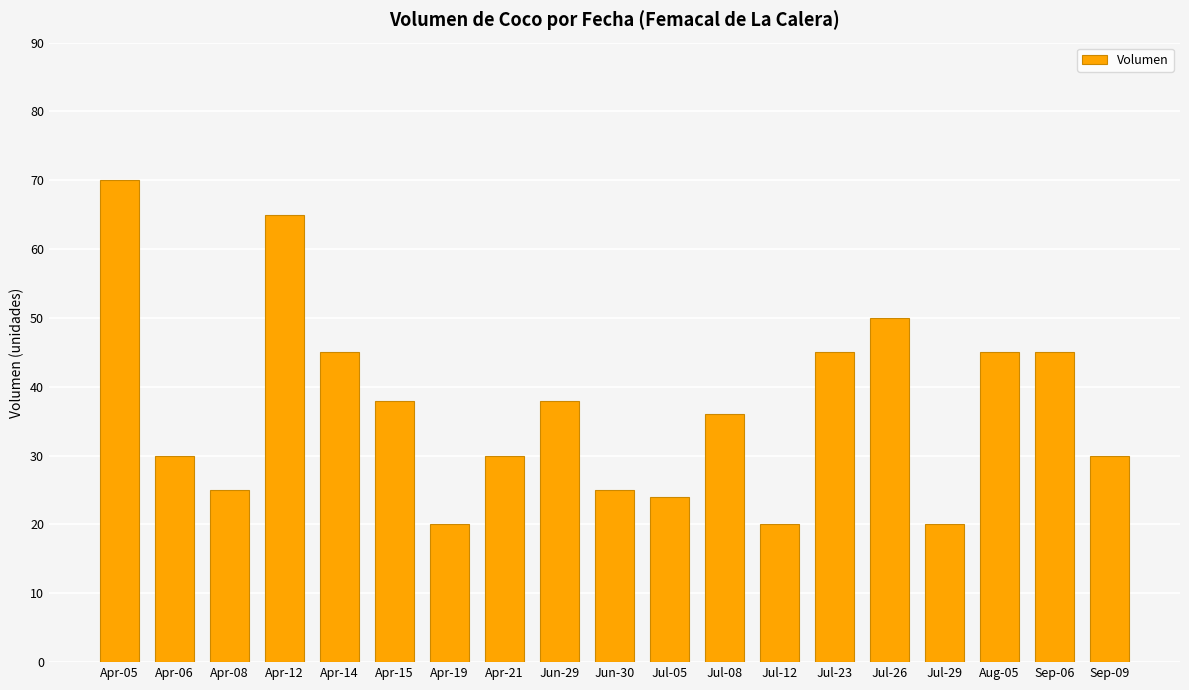

Reading left to right, list all the values displayed in this chart.

Apr-05=70	Apr-06=30	Apr-08=25	Apr-12=65	Apr-14=45	Apr-15=38	Apr-19=20	Apr-21=30	Jun-29=38	Jun-30=25	Jul-05=24	Jul-08=36	Jul-12=20	Jul-23=45	Jul-26=50	Jul-29=20	Aug-05=45	Sep-06=45	Sep-09=30